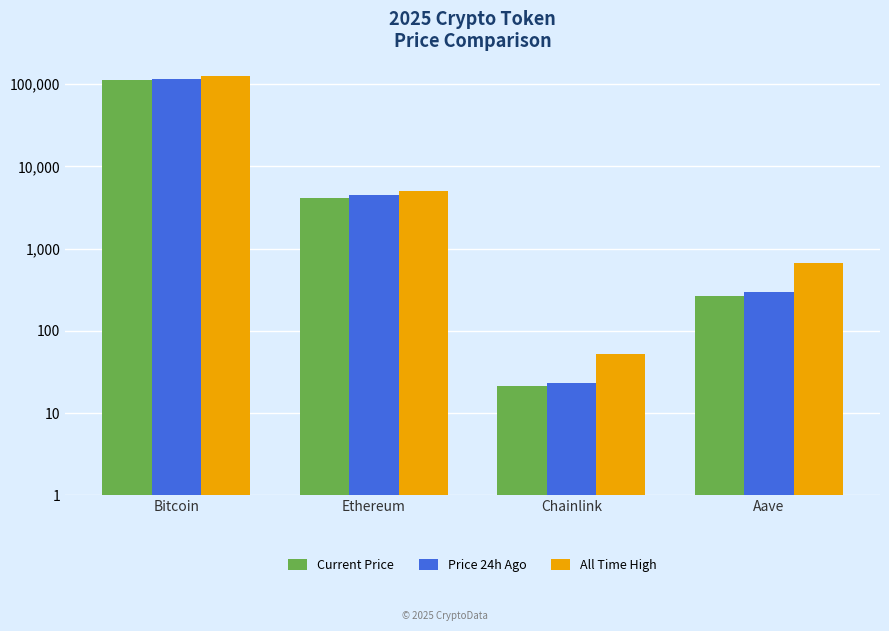

What are all the series names shown in the legend?

Current Price, Price 24h Ago, All Time High